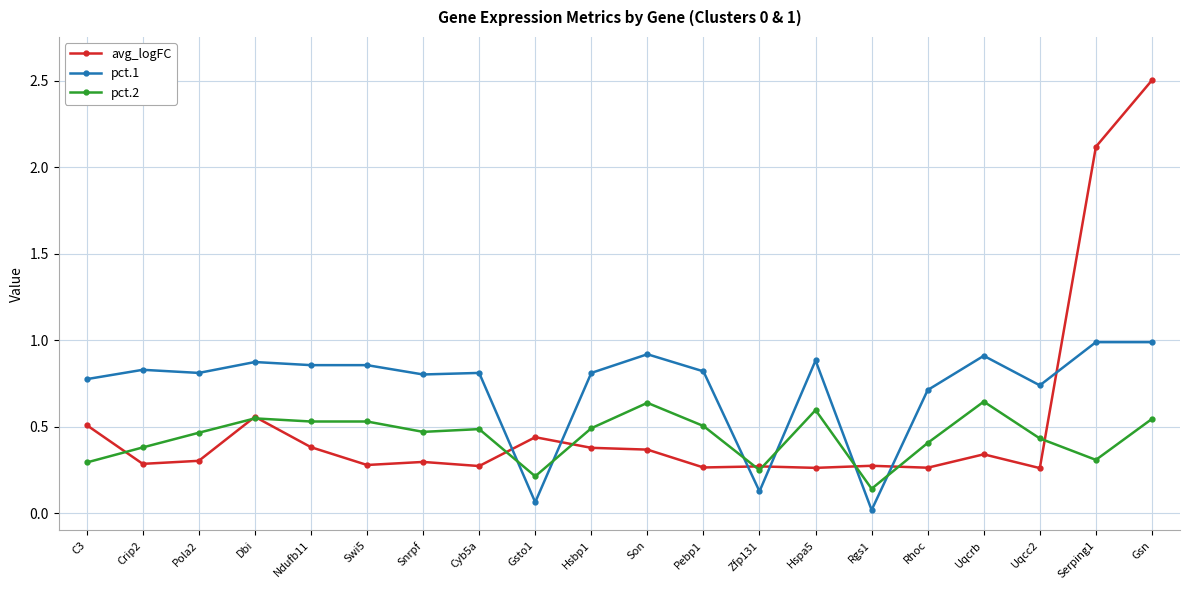

Which label corresponds to the largest value in the chart?

Gsn